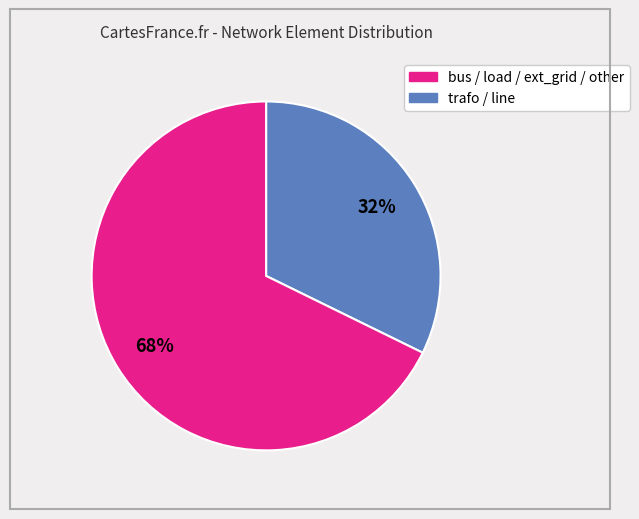

Is there a majority slice in this chart?

Yes